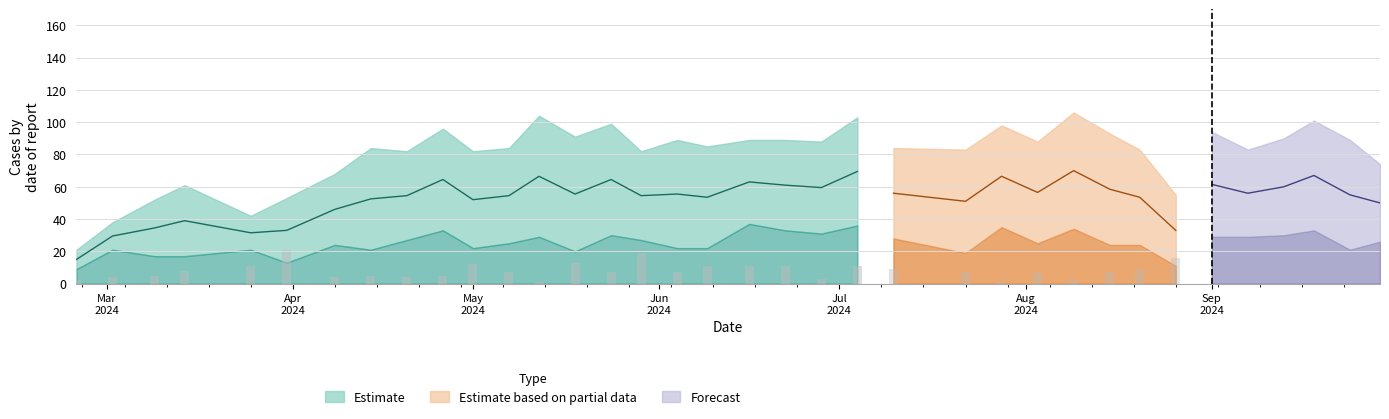

At which category does the chart reach its peak across all series?

2024-08-09